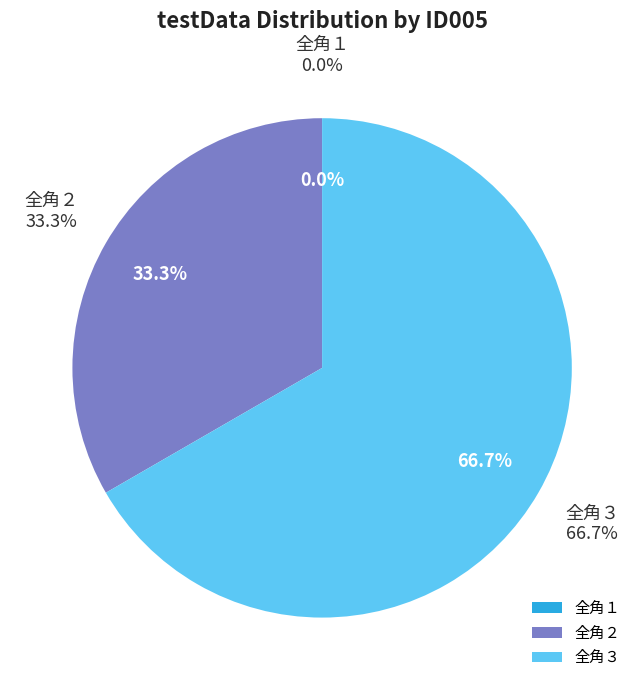

How much of the chart is everything except 全角２?

66.7%